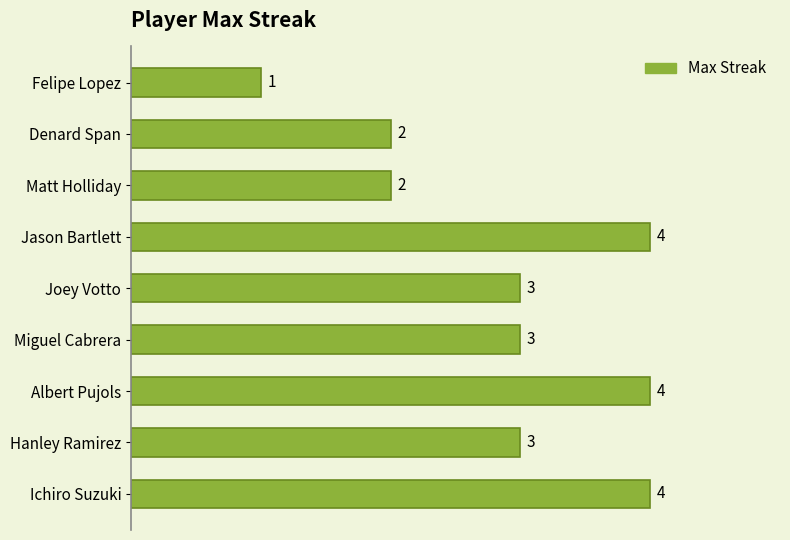

Does the chart contain any negative values?

No